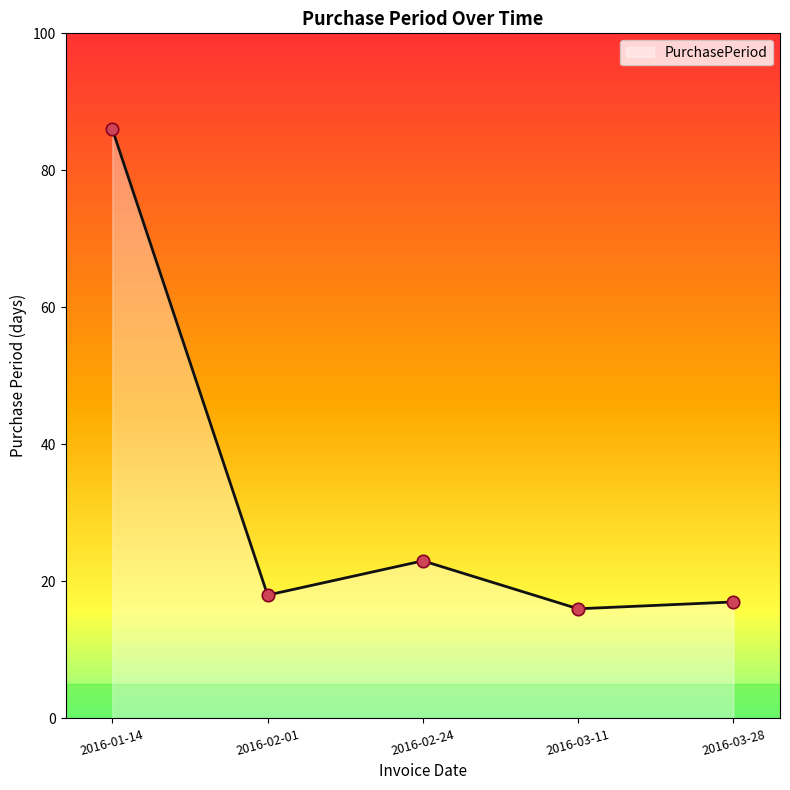

What is the ratio of the value at 2016-02-24 to the value at 2016-03-11?

1.4